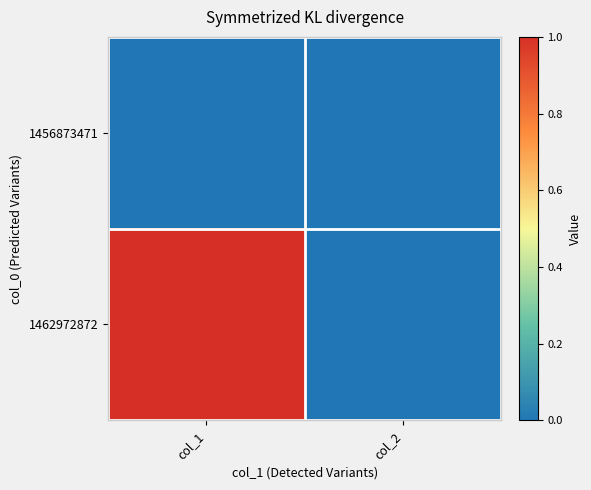

Reading left to right, what are all the values shown in this chart?

1456873471: col_1=0	col_2=0
1462972872: col_1=1	col_2=0